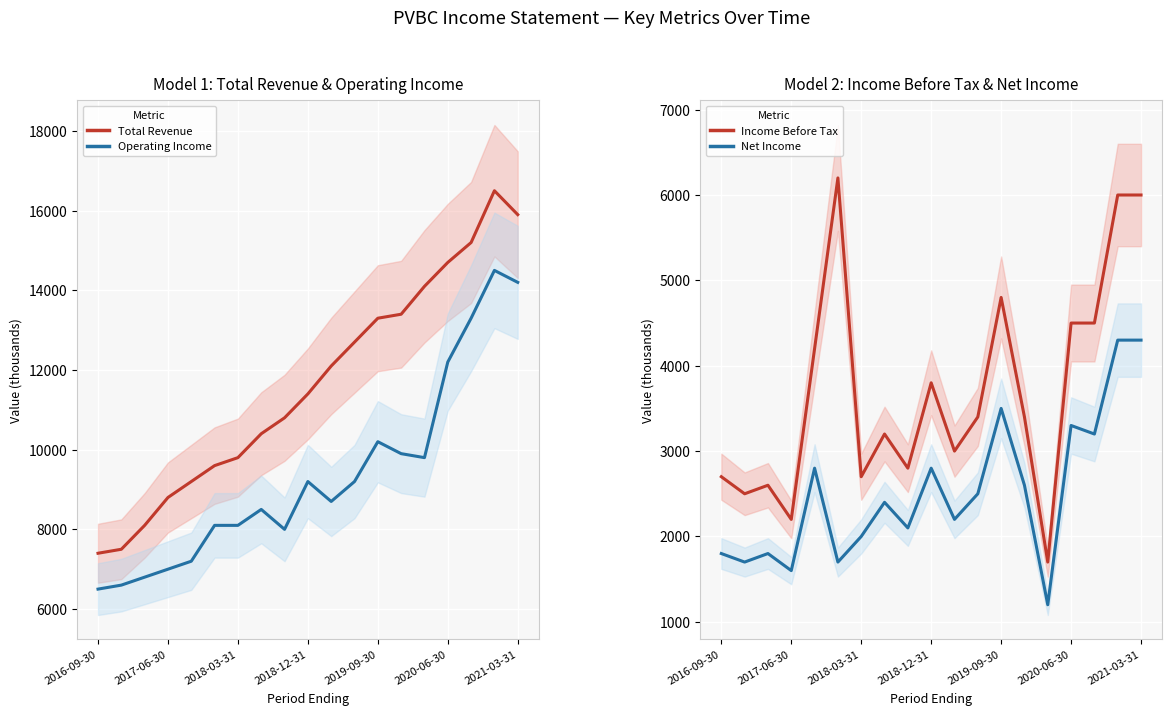

True or false: Total Revenue and Operating Income cross at least once.

False